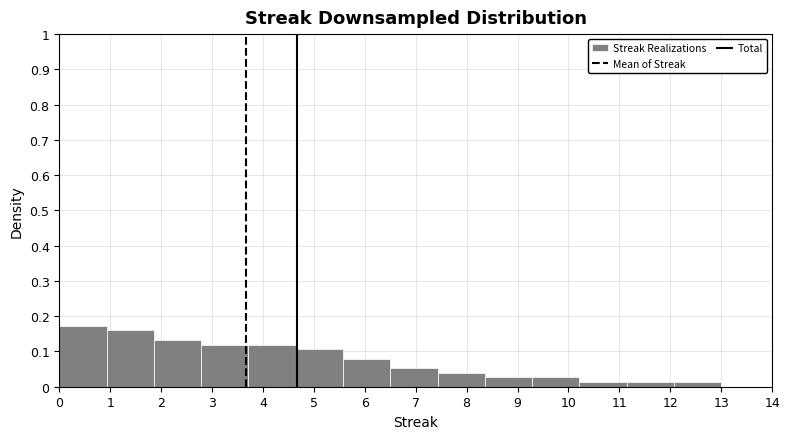

What is the height of the bar covering 3.7 to 4.6 on the x-axis? Neither the bar edges nor the heights are printed on the chart, so give them approximately, as read against the axes.

0.12